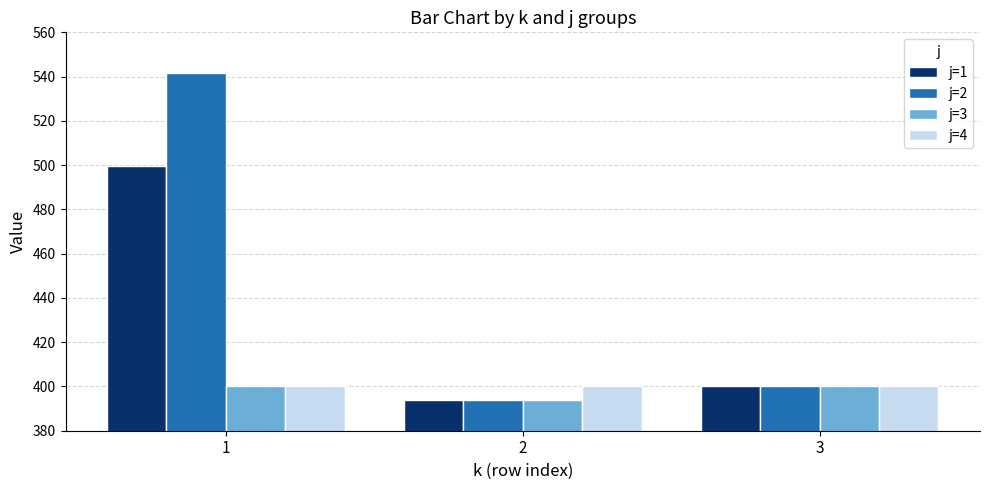

How many bars are there in total?

12